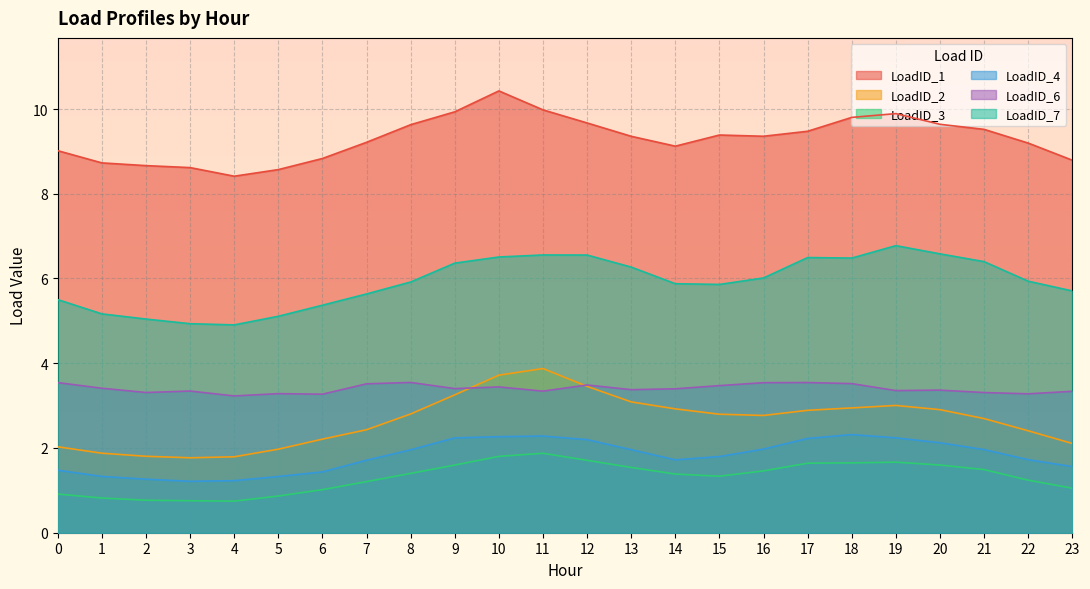

What is the value of the LoadID_4 point at the 16th from the left?

1.8